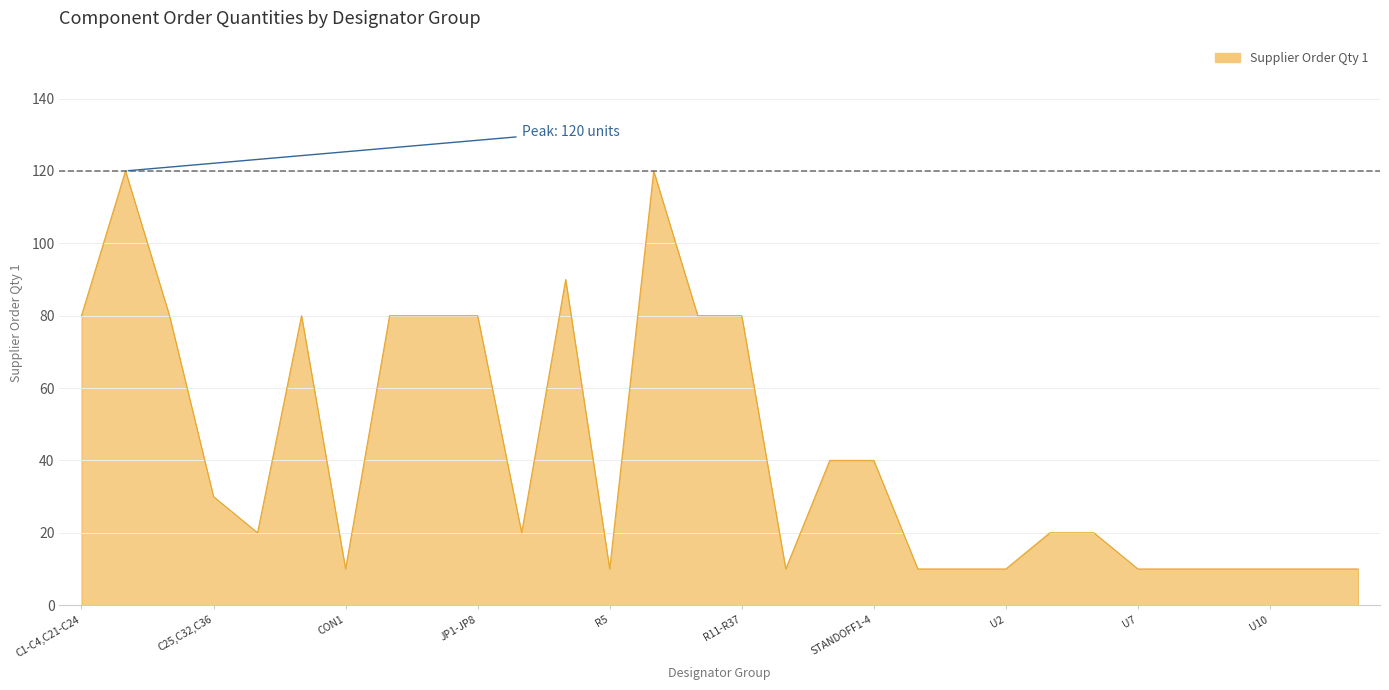

What is the minimum value shown in the chart?

10